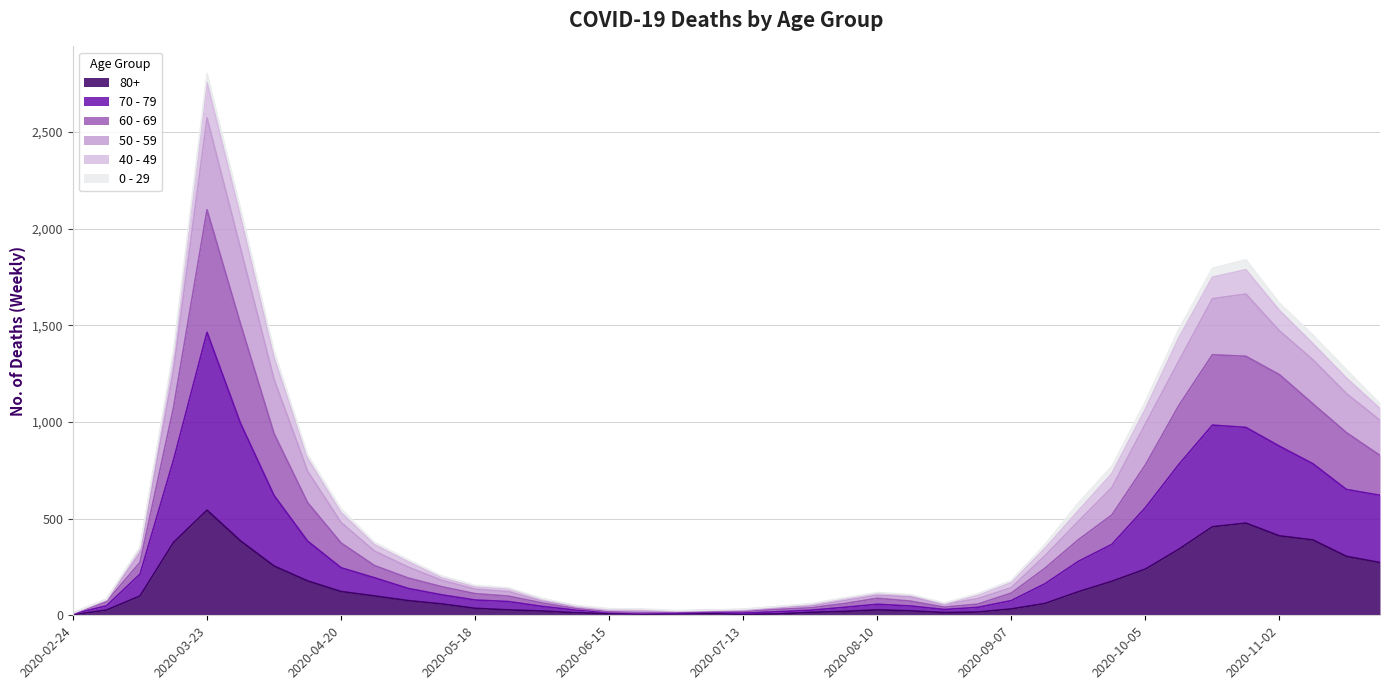

Which has a higher value, 2020-06-01 or 2020-05-18?

2020-05-18